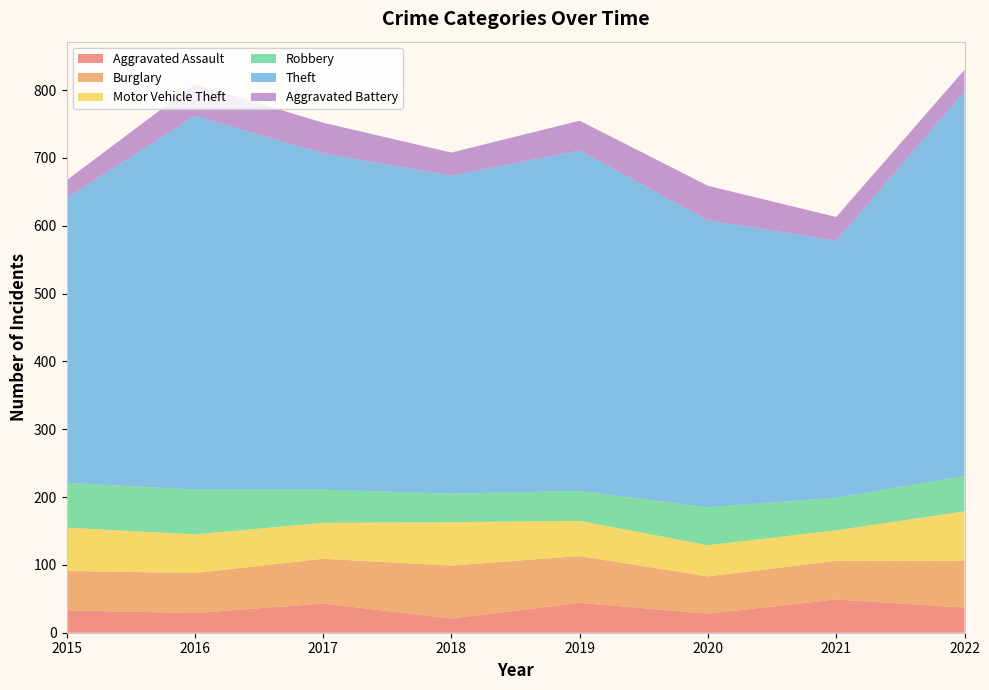

Reading left to right, transcribe all the data shown in this chart.

Aggravated Assault: 2015=33	2016=29	2017=43	2018=21	2019=44	2020=28	2021=49	2022=37
Burglary: 2015=58	2016=59	2017=66	2018=78	2019=69	2020=55	2021=57	2022=69
Motor Vehicle Theft: 2015=64	2016=57	2017=53	2018=64	2019=52	2020=46	2021=45	2022=73
Robbery: 2015=66	2016=66	2017=49	2018=42	2019=44	2020=56	2021=48	2022=52
Theft: 2015=420	2016=551	2017=496	2018=469	2019=502	2020=423	2021=379	2022=567
Aggravated Battery: 2015=26	2016=47	2017=45	2018=34	2019=44	2020=51	2021=35	2022=32